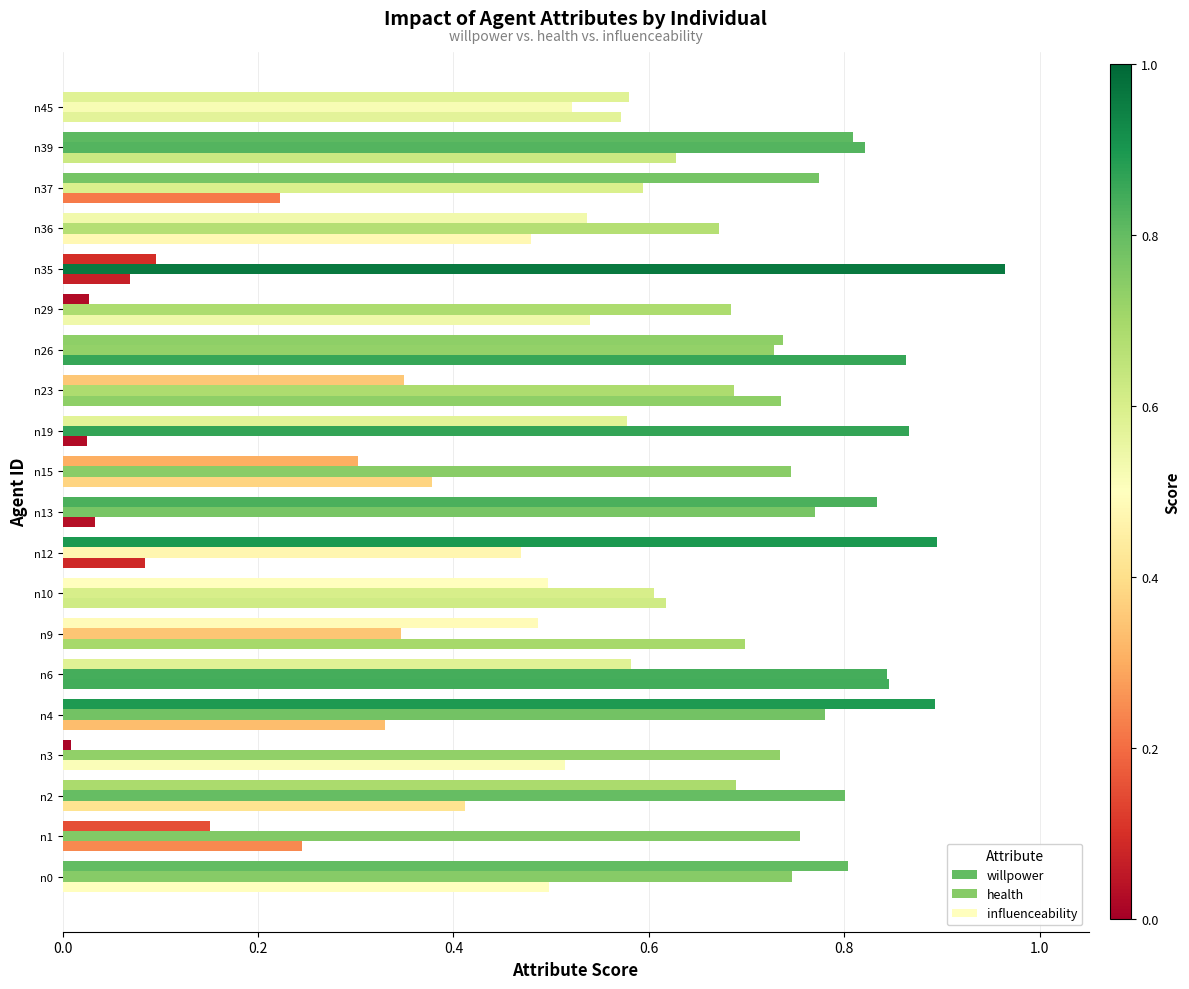

How many distinct data groups are displayed?

3